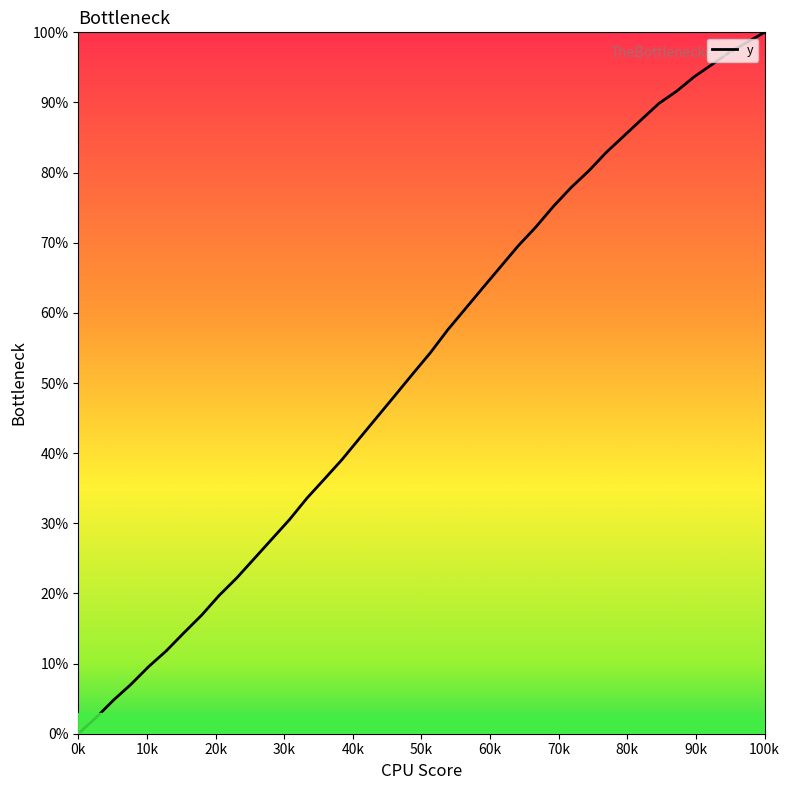

What is the maximum value shown in the chart?

100.0